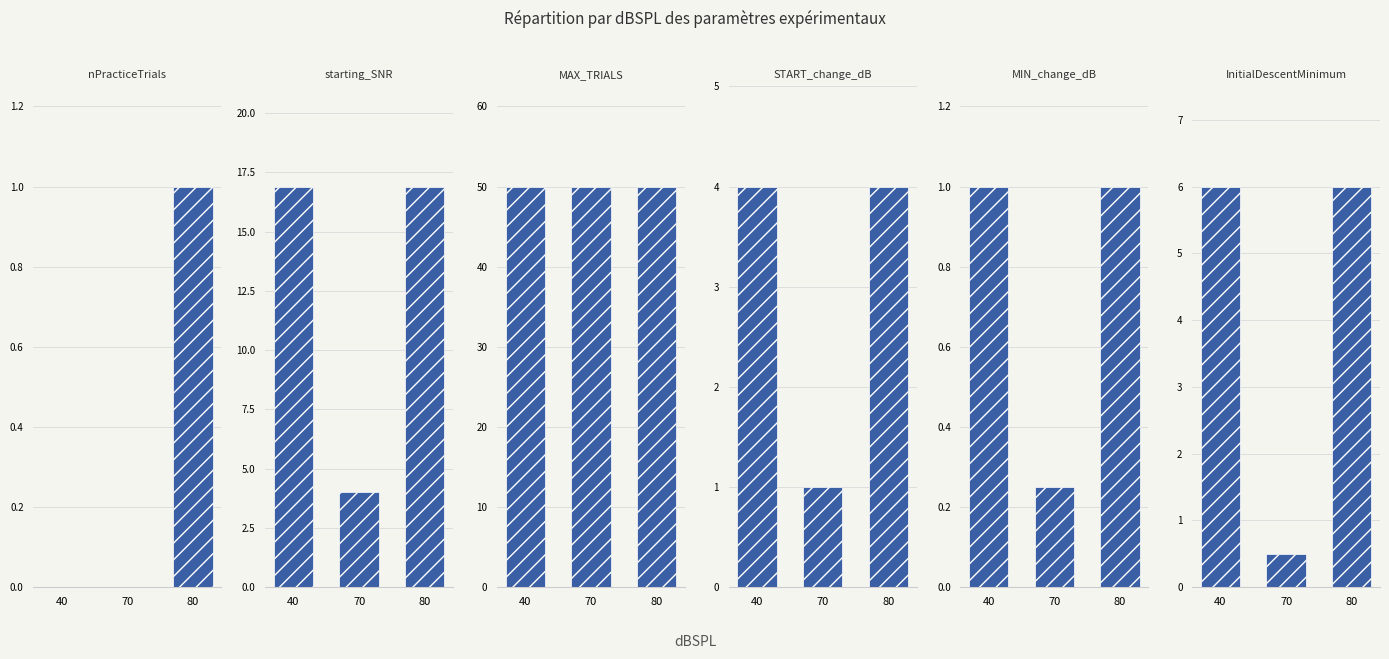

What is the value of the MAX_TRIALS bar at the 3rd from the left?

50.0